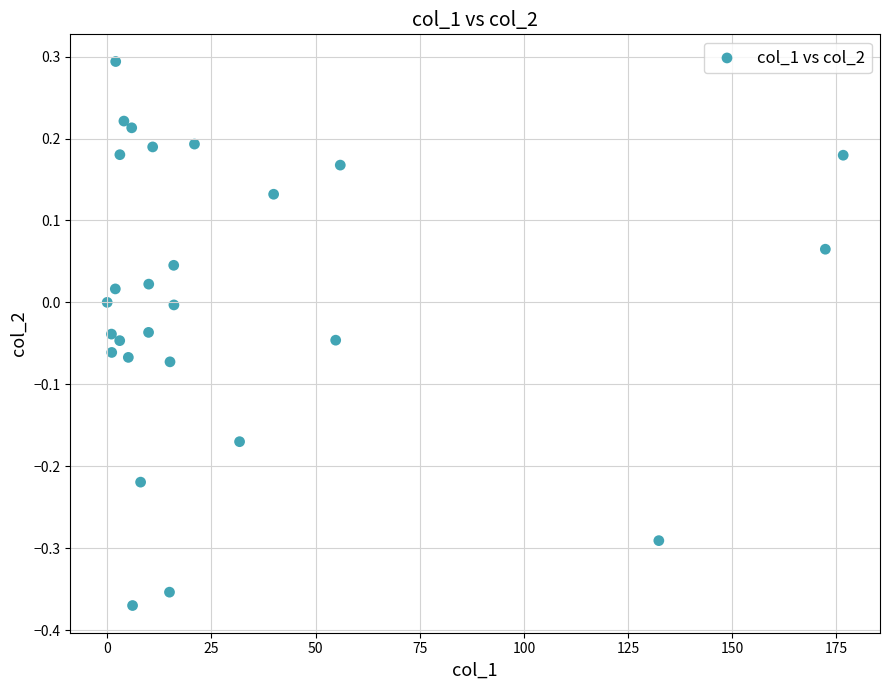

What is the range of Y values (max minus min)?

0.7